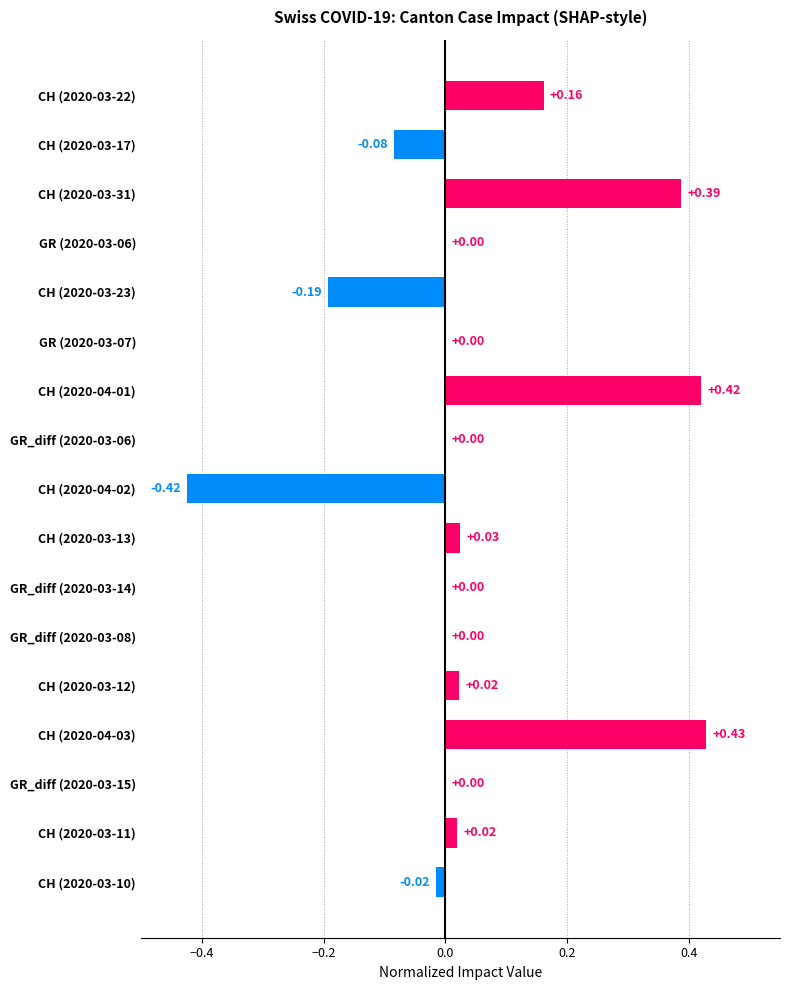

Which label corresponds to the largest value in the chart?

CH (2020-04-03)